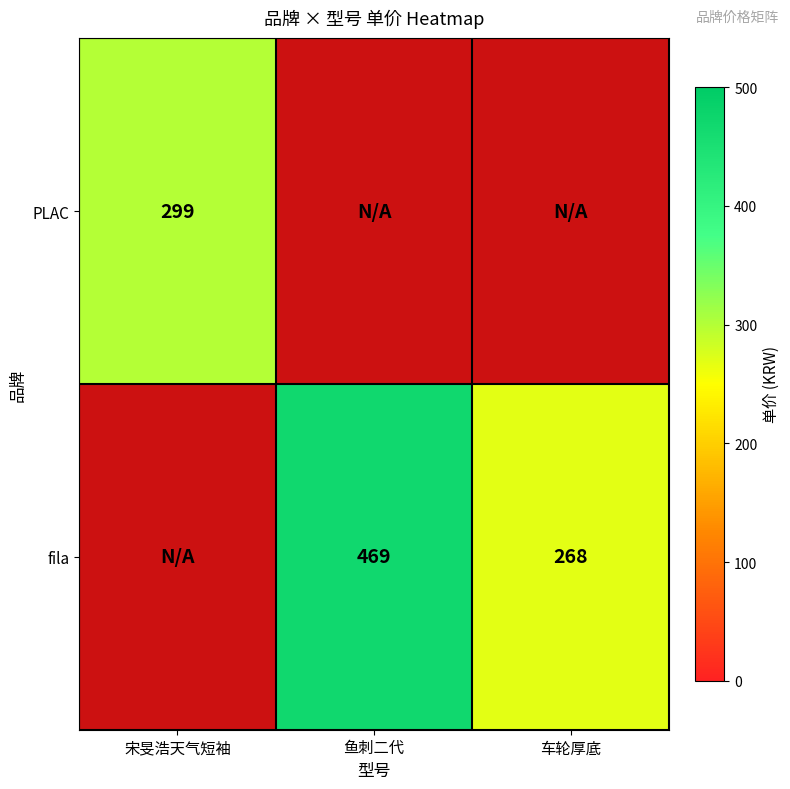

What is the sum of the fila values at 鱼刺二代 and 车轮厚底?

737